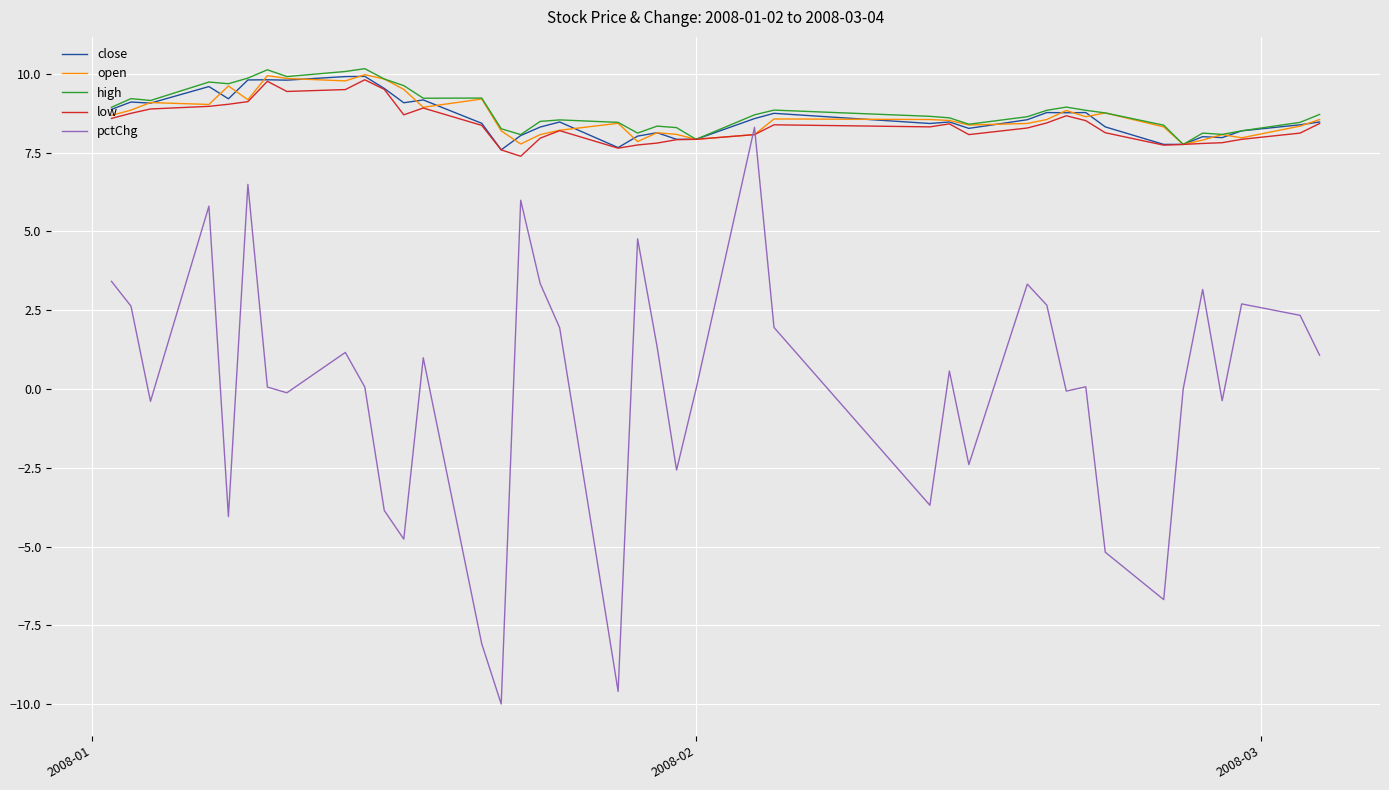

What is the minimum value shown in the chart?

-10.0